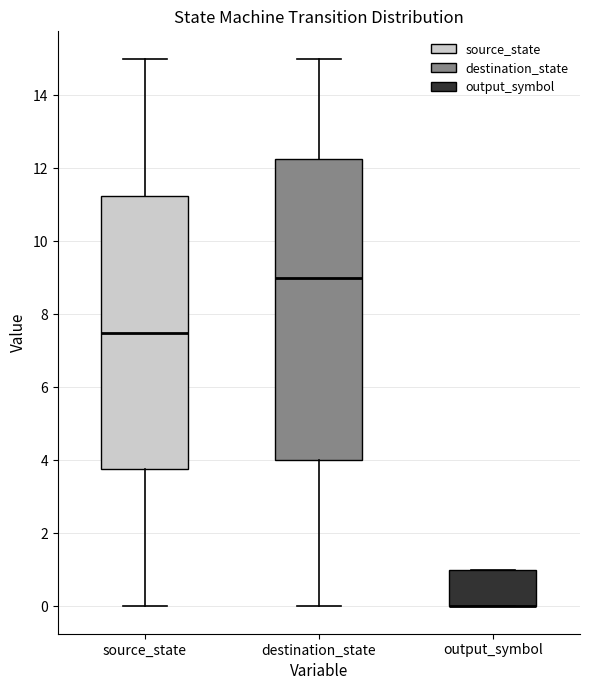

Where is the upper edge of the box for output_symbol on the y-axis? The values are not printed on the chart, so give them approximately, as read against the axis.

1.0